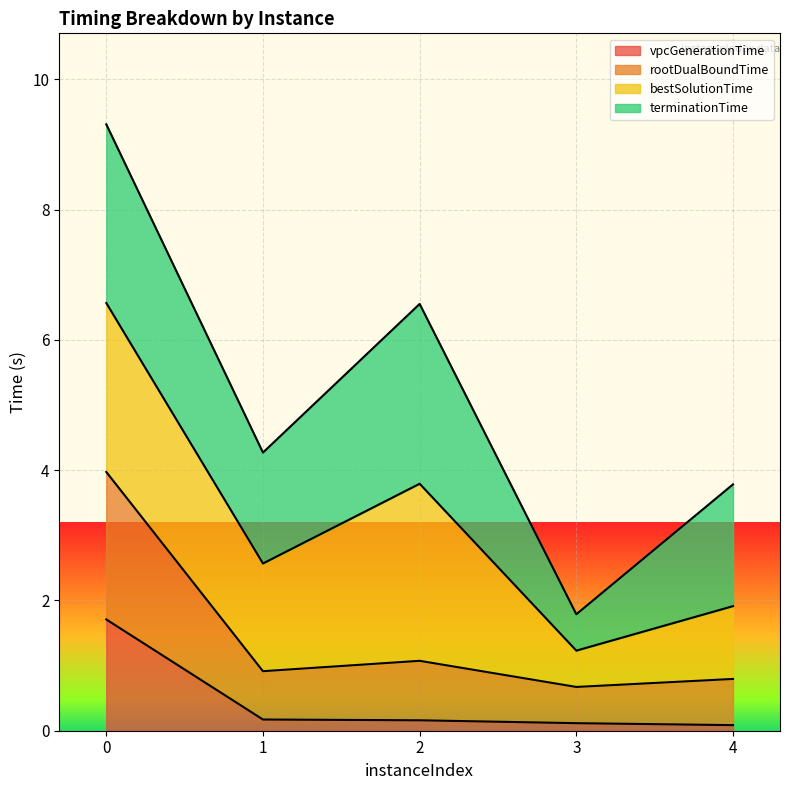

True or false: rootDualBoundTime has more than 0 interior local peaks.

True